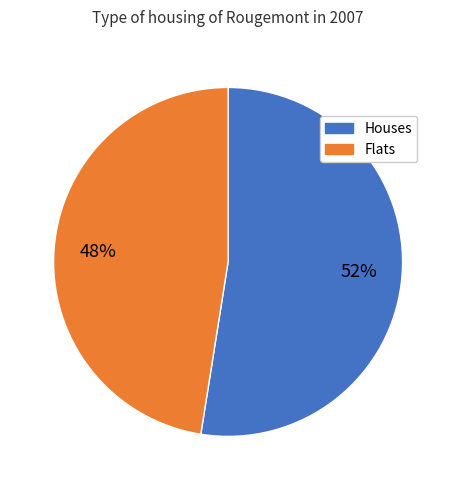

Is there a majority slice in this chart?

Yes